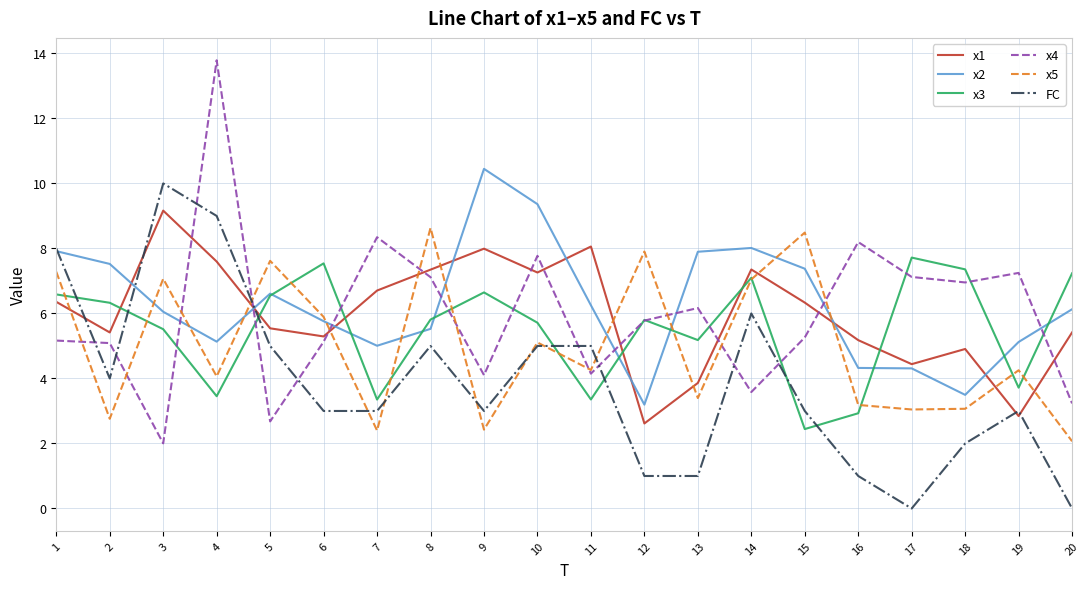

How many lines are shown in the chart?

6